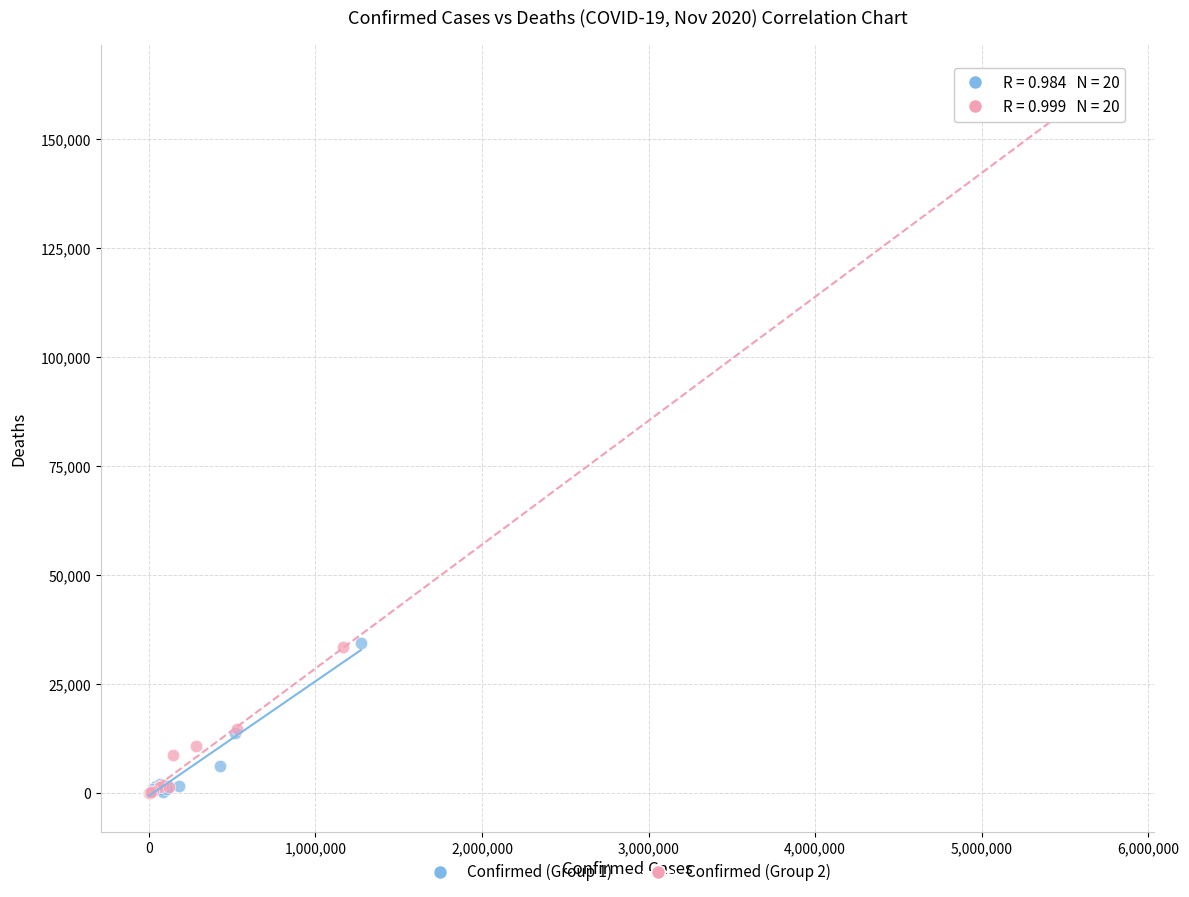

Which series has the largest Y range (max minus min)?

Confirmed (Group 2)